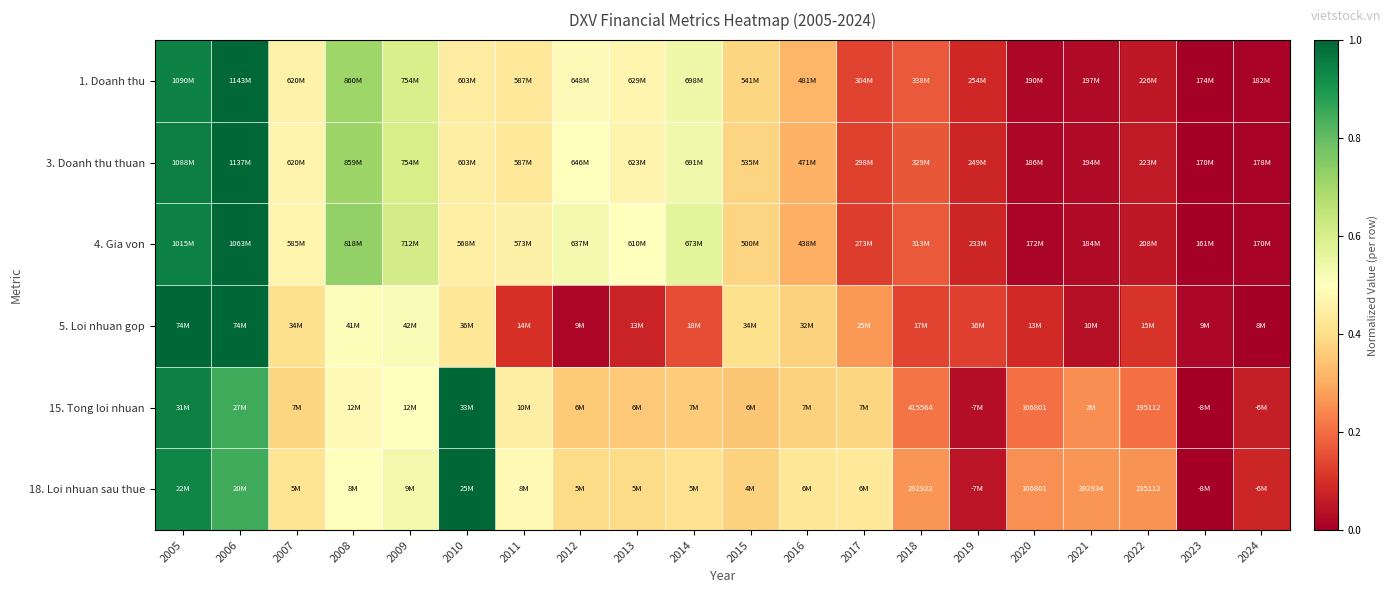

How many series are shown in this chart?

6